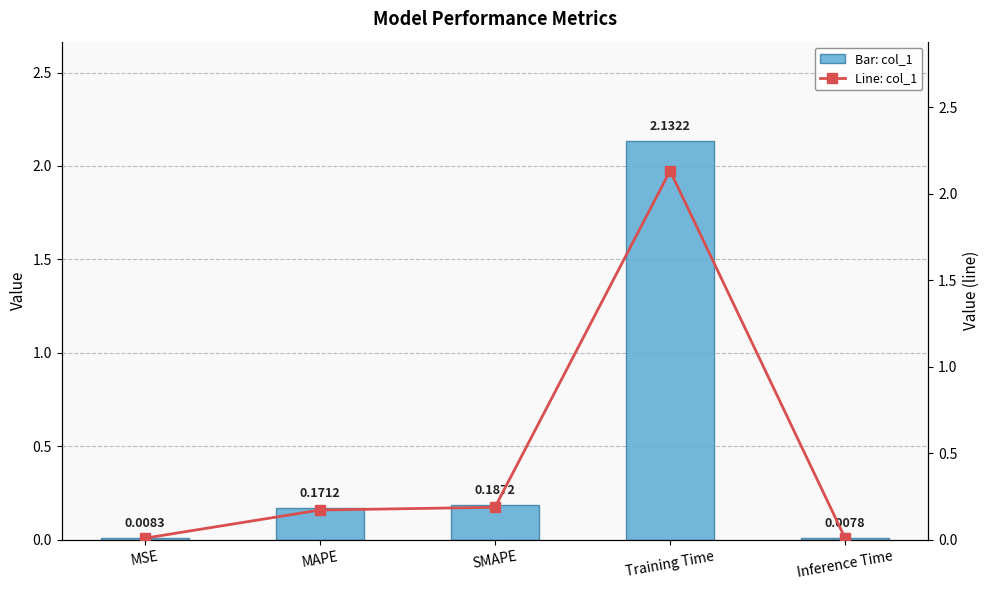

Reading right to left, transcribe all the data shown in this chart.

col_1: 0.0	2.1	0.2	0.2	0.0
col_1 (line): 0.0	2.1	0.2	0.2	0.0